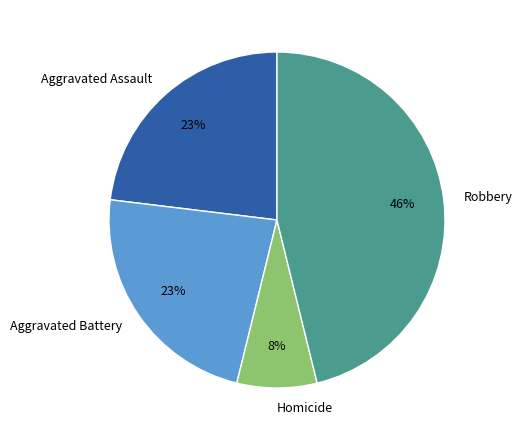

How many segments does this pie chart have?

4